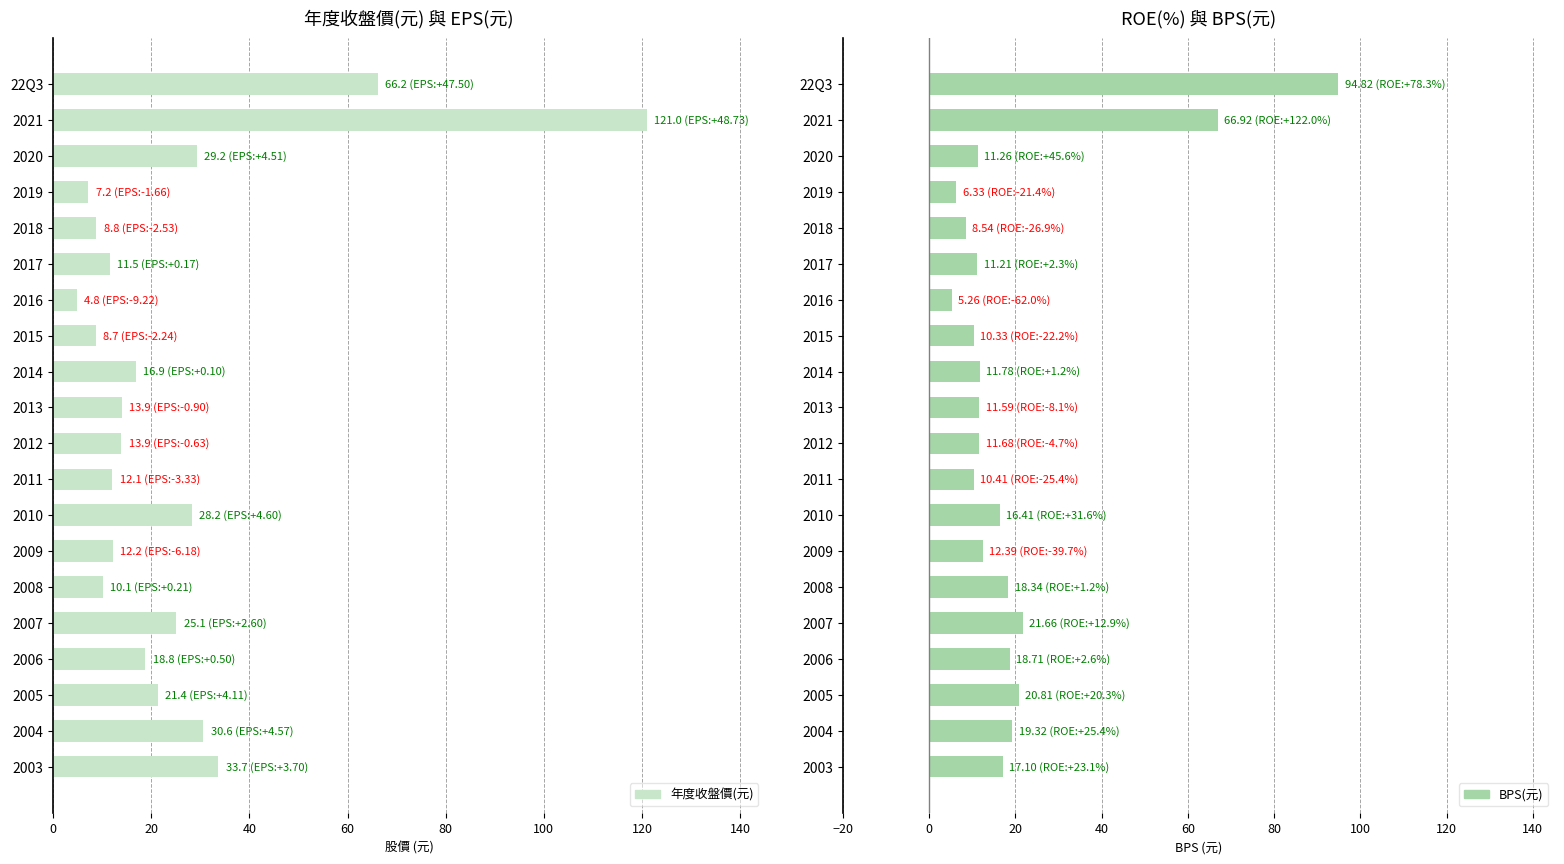

What is the sum of the 年度收盤價(元) values at 2013 and 22Q3?

80.2